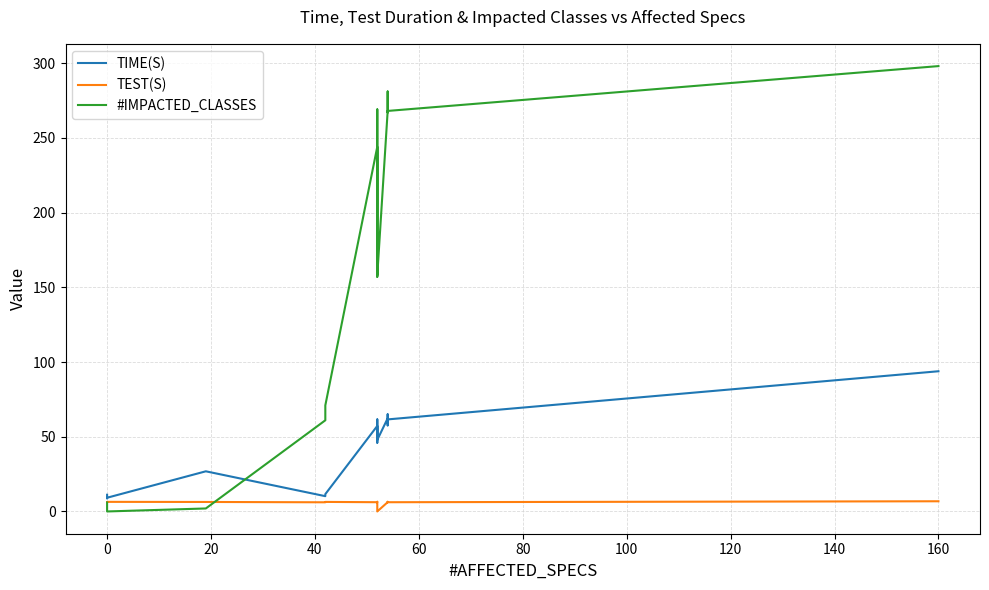

Which series has the largest total across all categories?

#IMPACTED_CLASSES